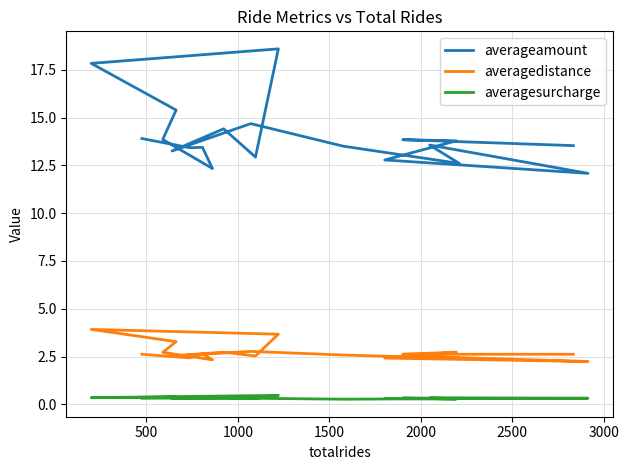

Does the chart have visible grid lines?

Yes